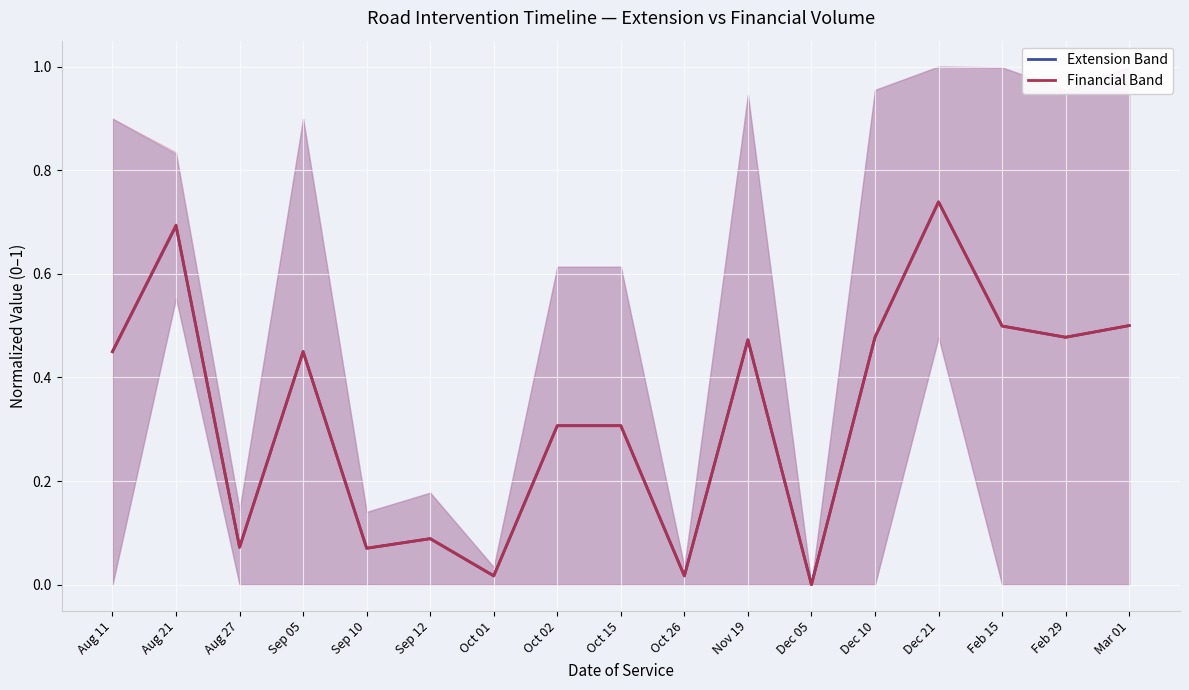

At Aug 21, list the series in order from smallest to largest.

Extension Band, Financial Band